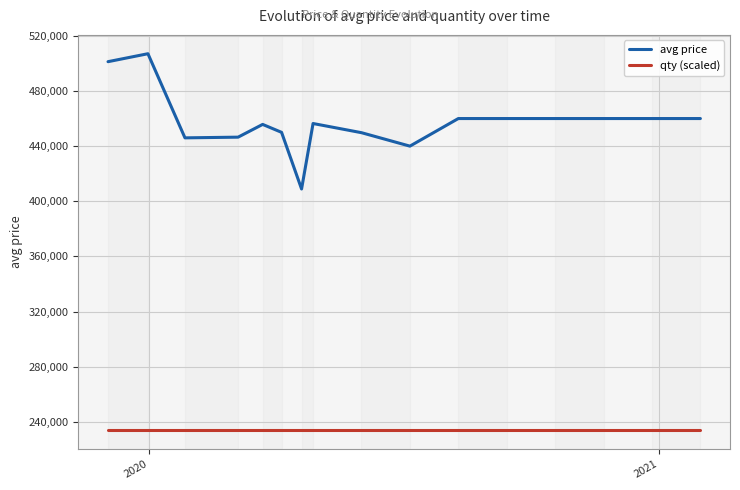

Reading left to right, extract all data points from this chart.

avg price: 501232	507000	446000	446506	455750	450000	408925	456400	449750	440000	460000	460000	460000	460000	460000	460000
qty (scaled): 233885	233885	233885	233885	233885	233885	233885	233885	233885	233885	233885	233885	233885	233885	233885	233885